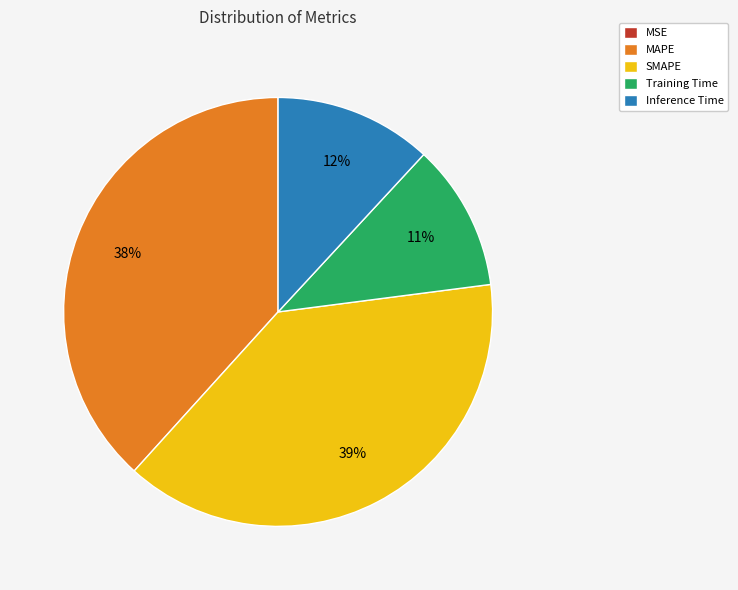

Is it true that SMAPE is 26% of the pie?

False